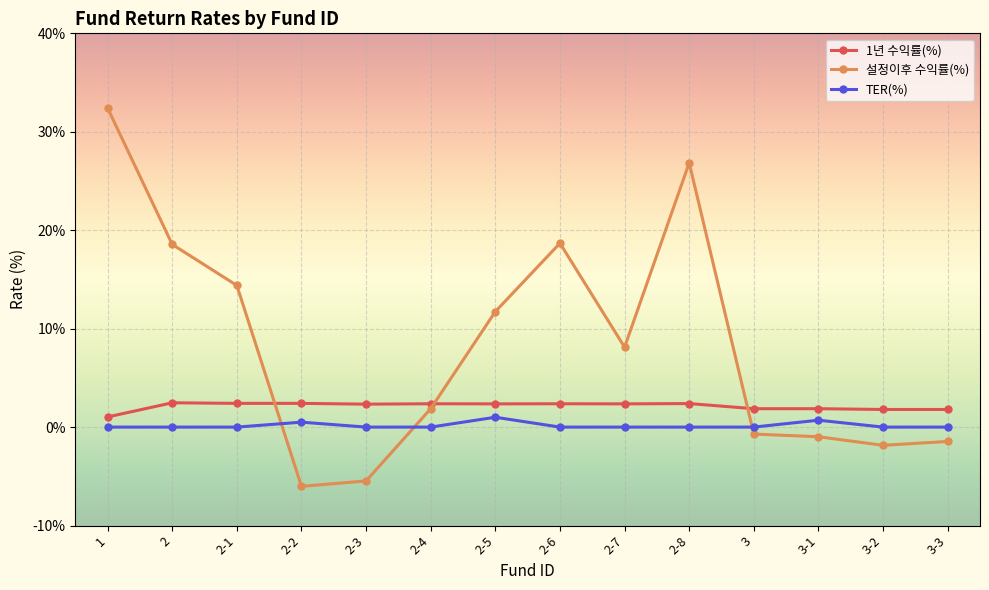

The value of 설정이후 수익률(%) at 1 is 32.4. True or false?

True